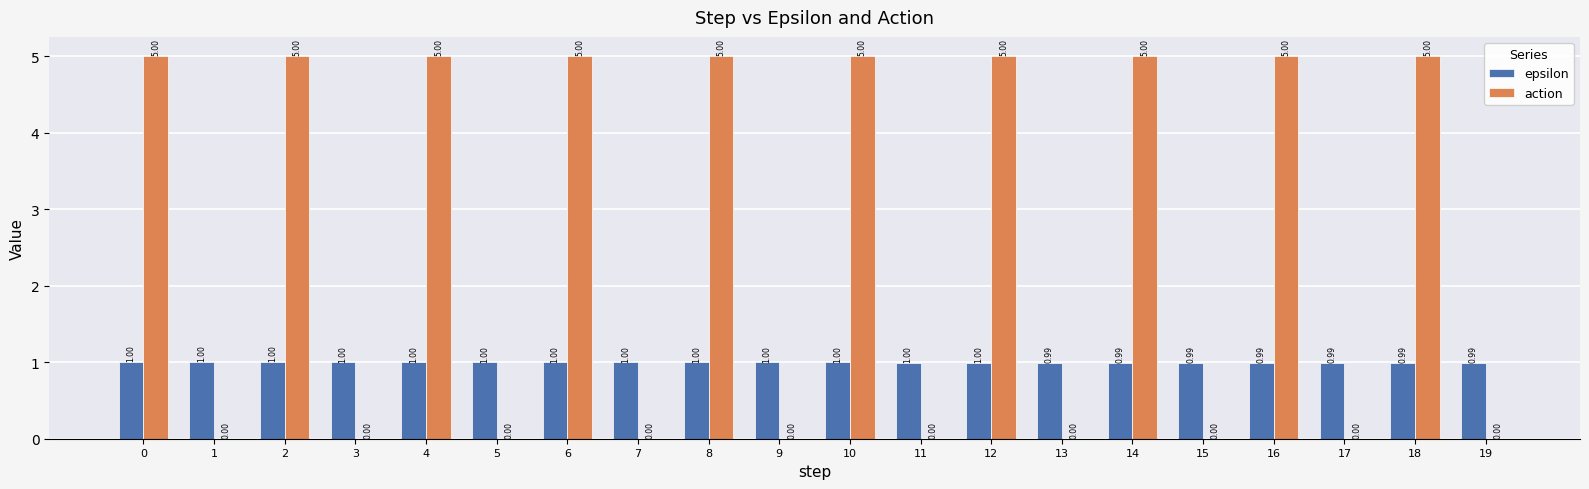

What are all the series names shown in the legend?

epsilon, action